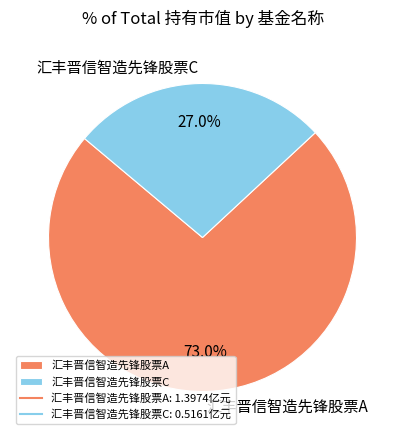

What percentage do 汇丰晋信智造先锋股票A and 汇丰晋信智造先锋股票C together represent?

100.0%